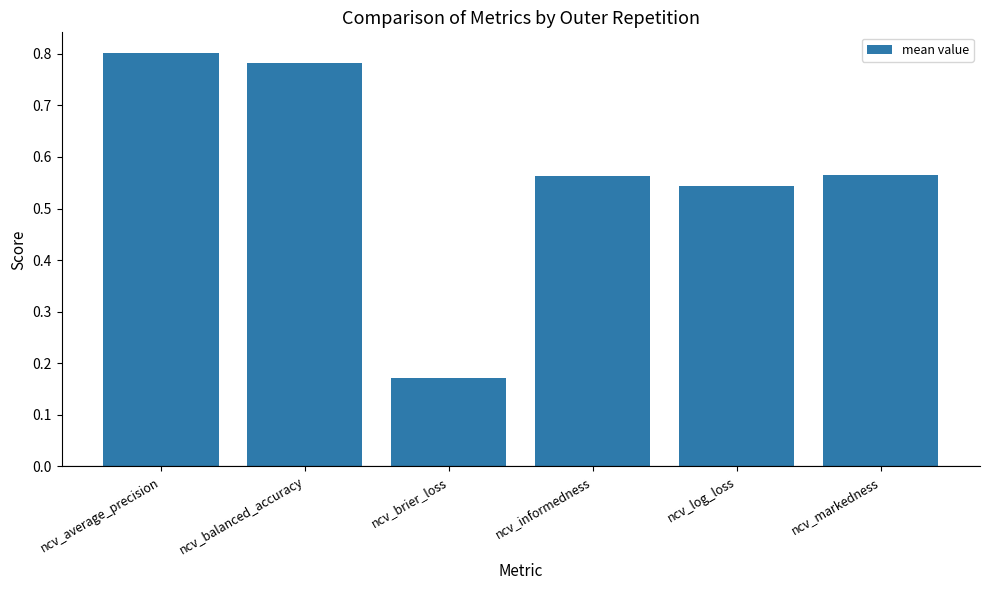

What is the difference between the values at ncv_brier_loss and ncv_log_loss?

0.4